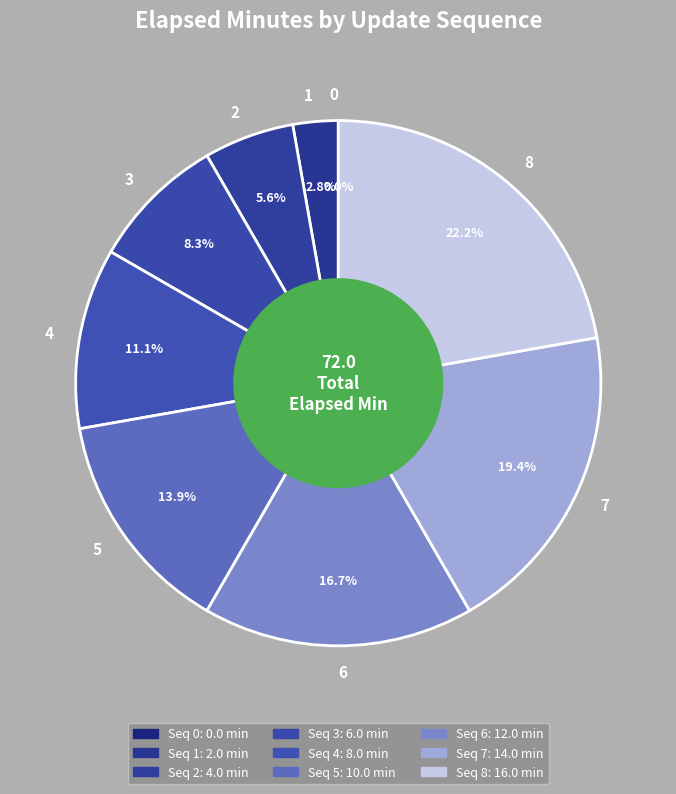

What percentage is the 1 slice, to the nearest percent?

3%